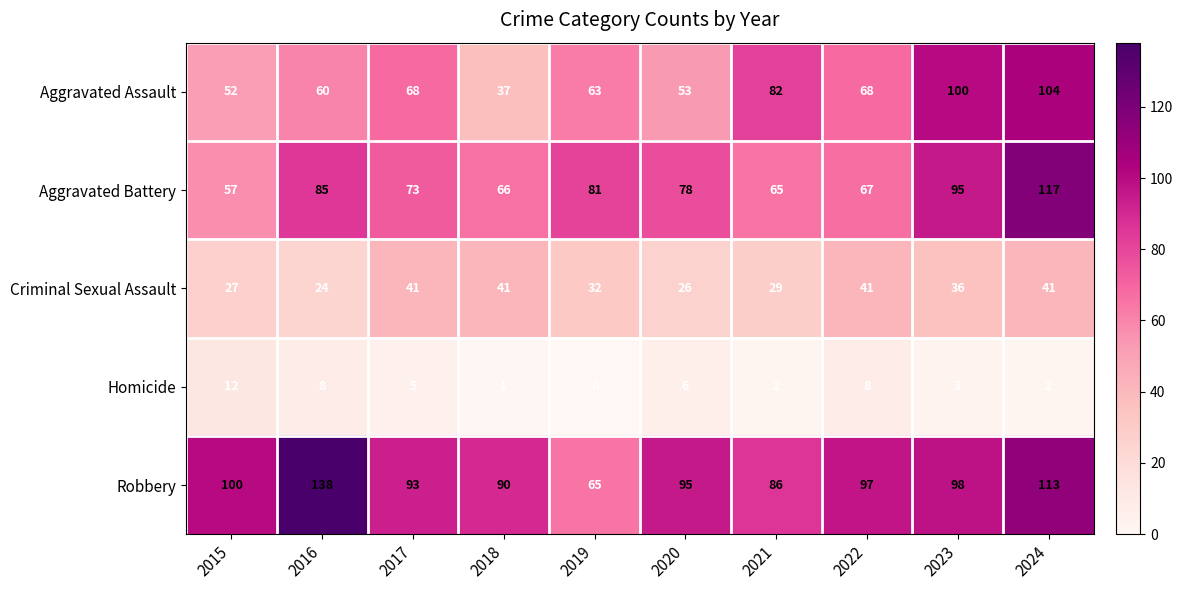

Is it true that Robbery equals 65 at 2019?

True